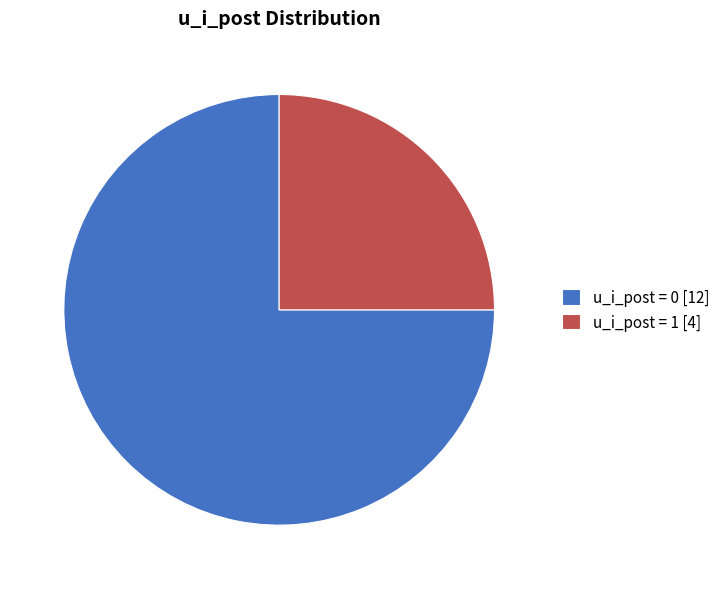

Which slice is the smallest?

u_i_post = 1 [4]